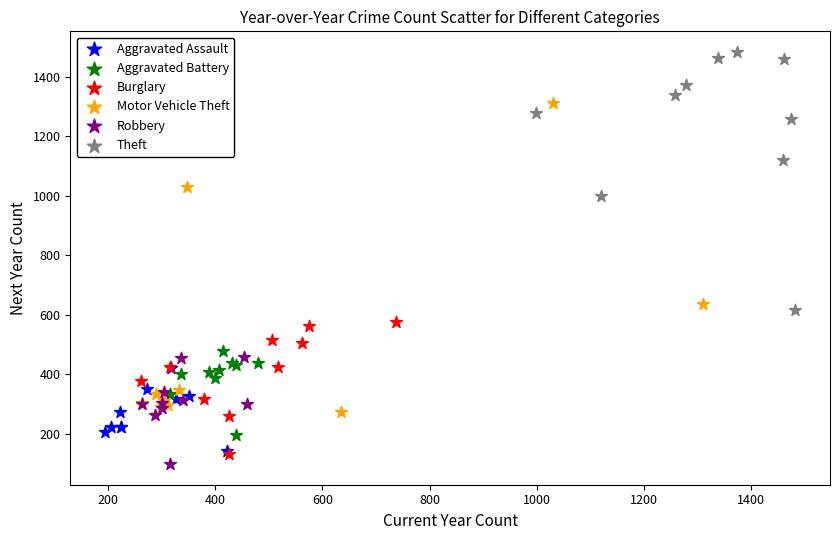

Which series has the widest spread of Y values?

Motor Vehicle Theft